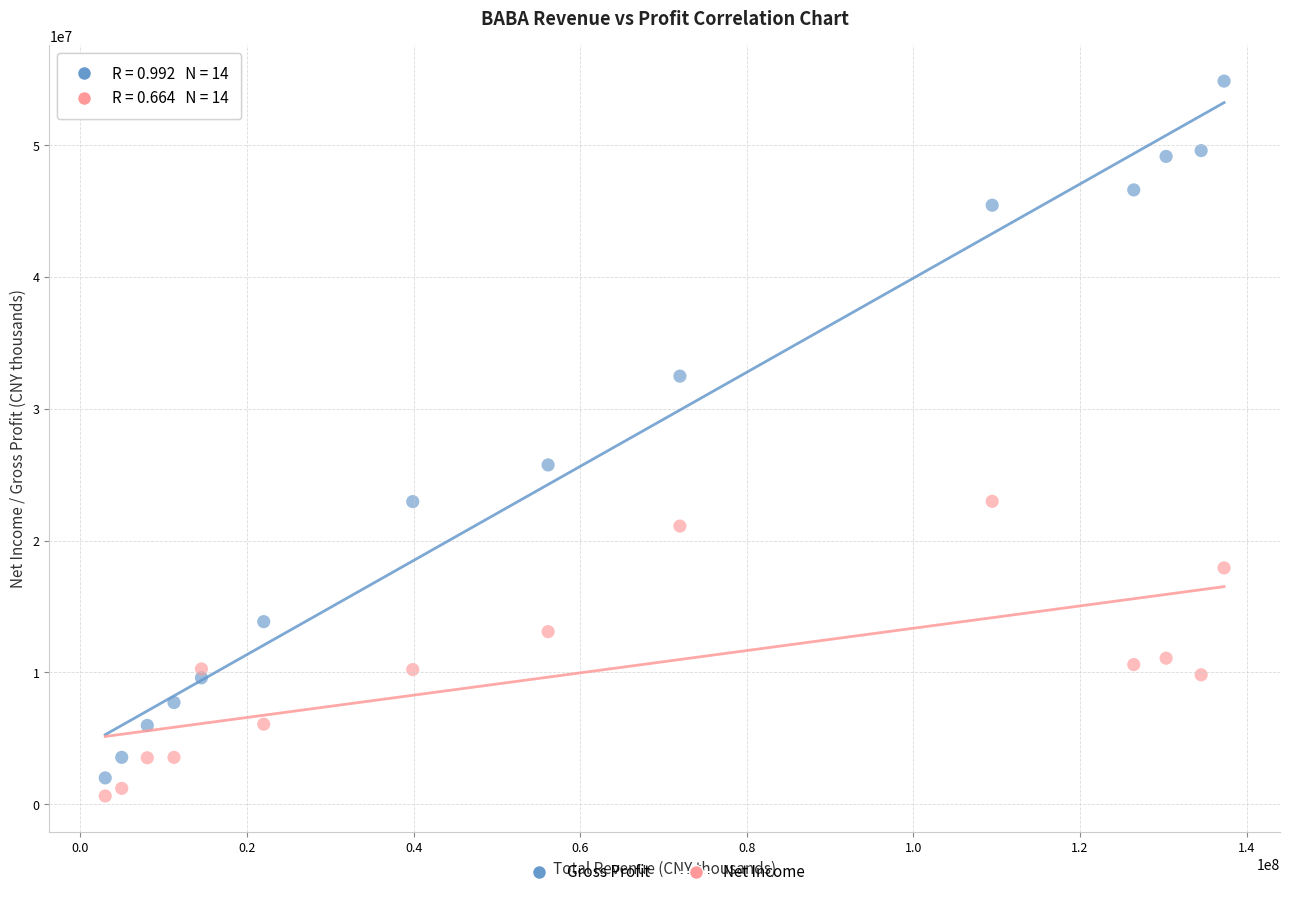

Which series has the widest spread of Y values?

Gross Profit